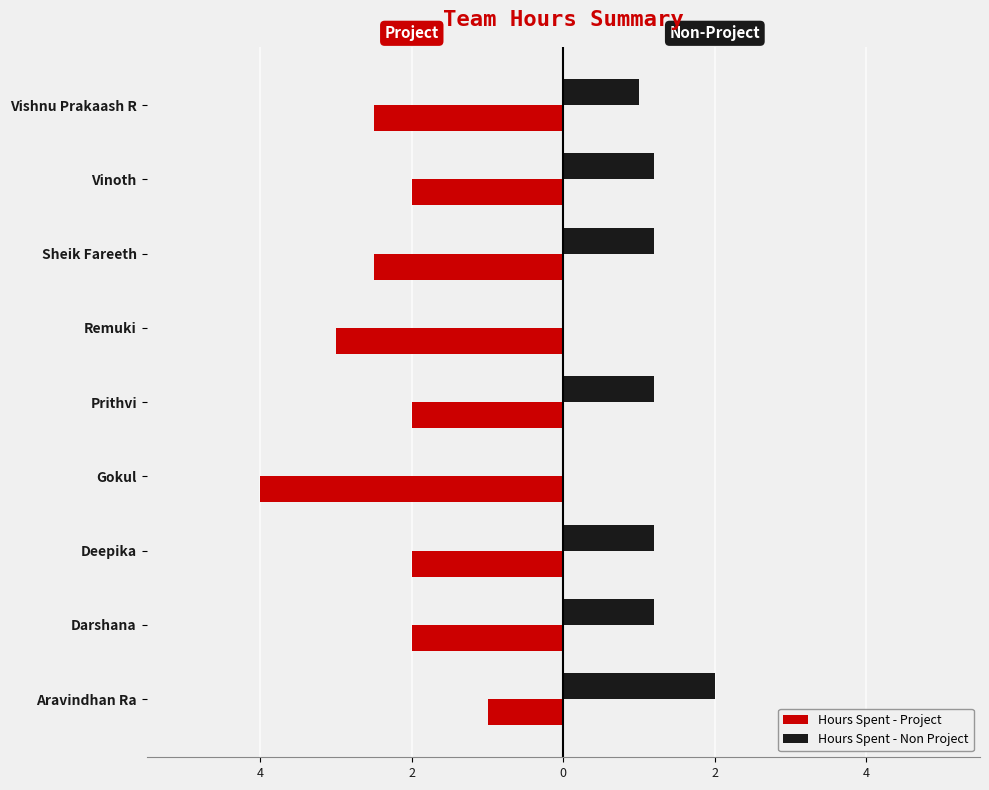

What are all the series names shown in the legend?

Hours Spent - Project, Hours Spent - Non Project